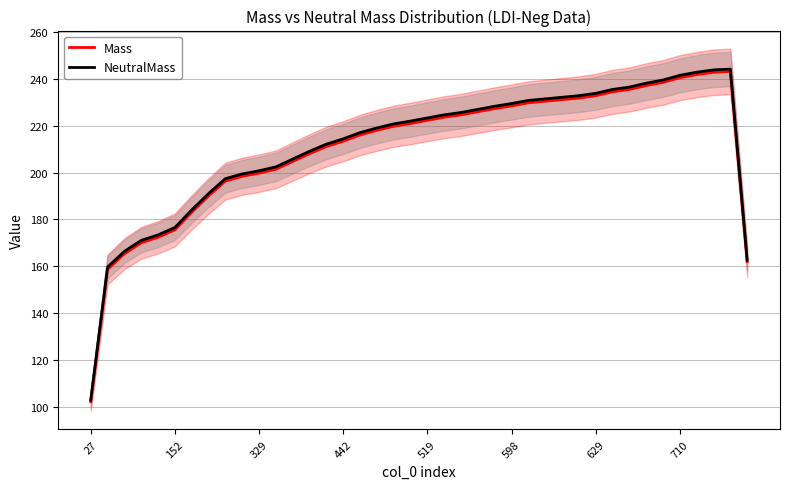

How many interior local peaks does the Mass series have?

1